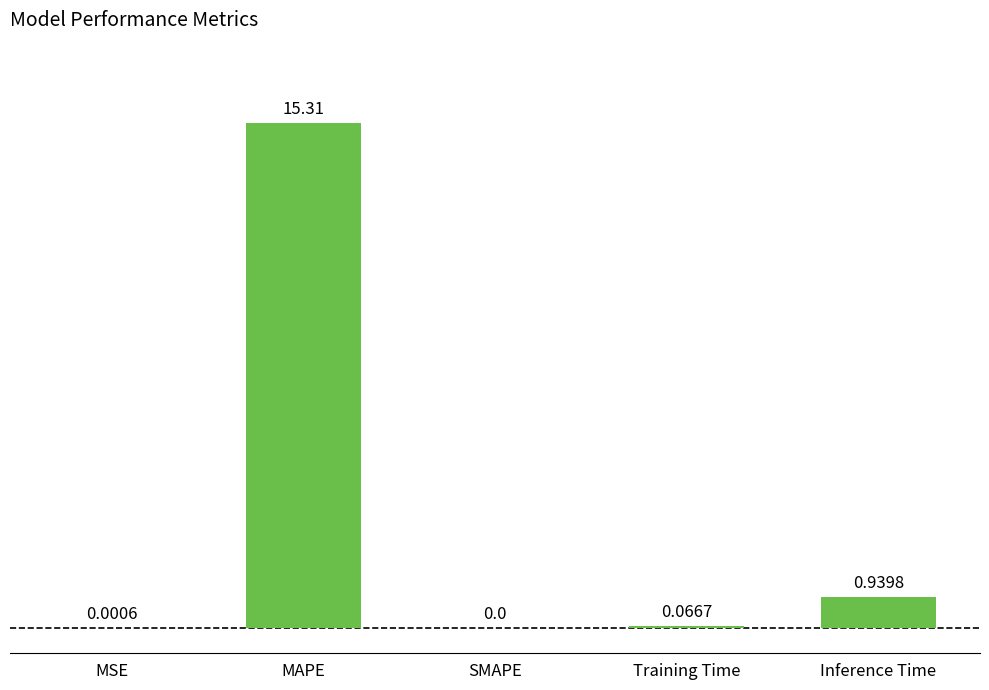

What is the sum of all values?

16.3